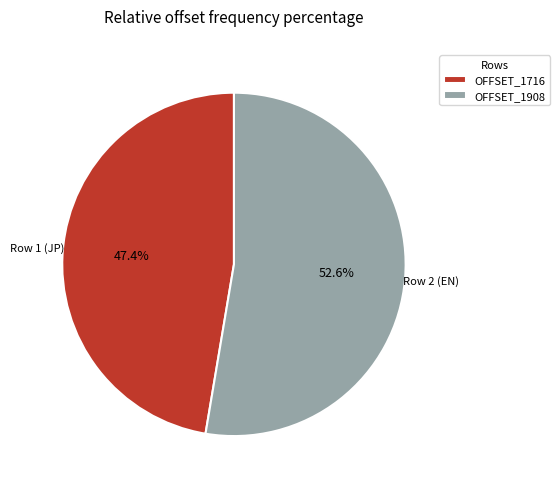

Rank the categories by value from highest to lowest.

OFFSET_1908, OFFSET_1716